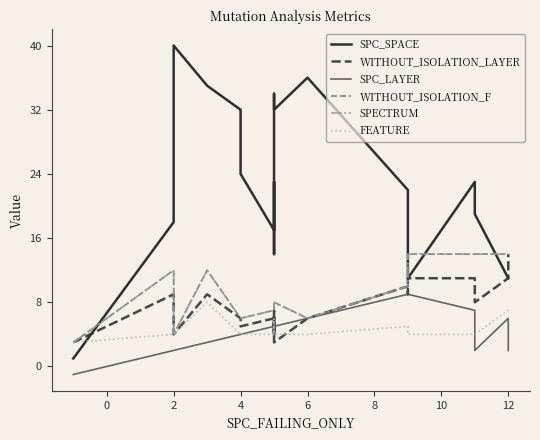

What is the lowest value of the WITHOUT_ISOLATION_F series?

3